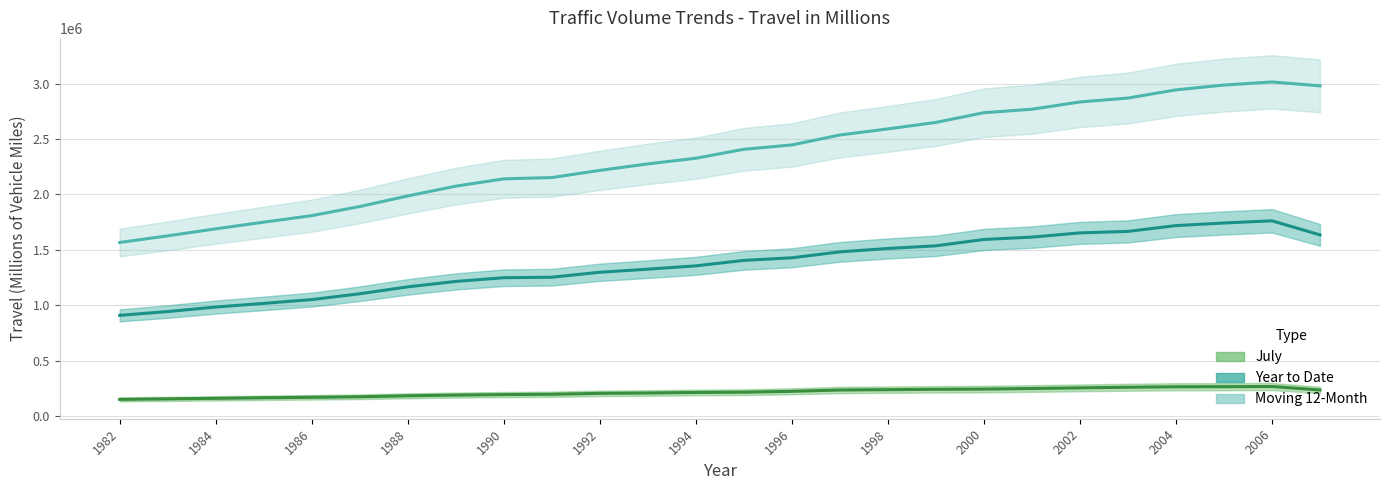

At which label does Moving 12-Month reach its peak?

2006